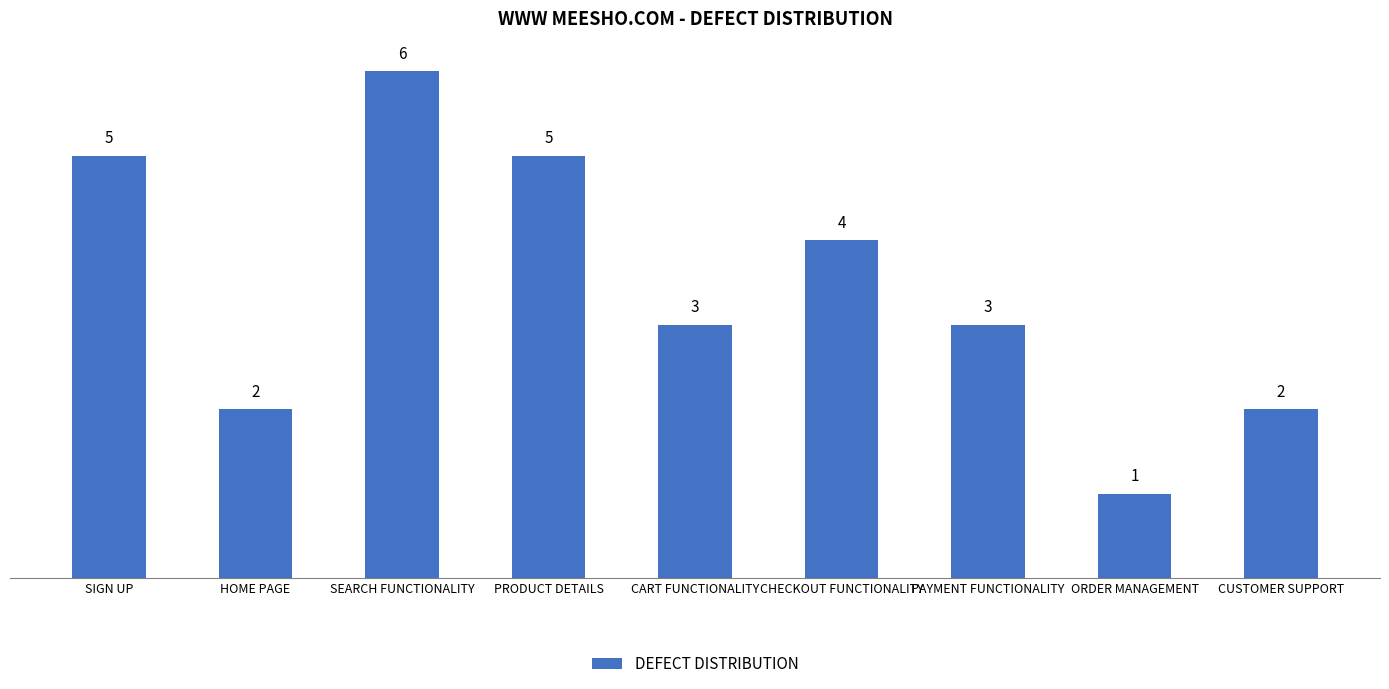

Approximately how many times larger is the value at CART FUNCTIONALITY compared to SIGN UP?

0.6